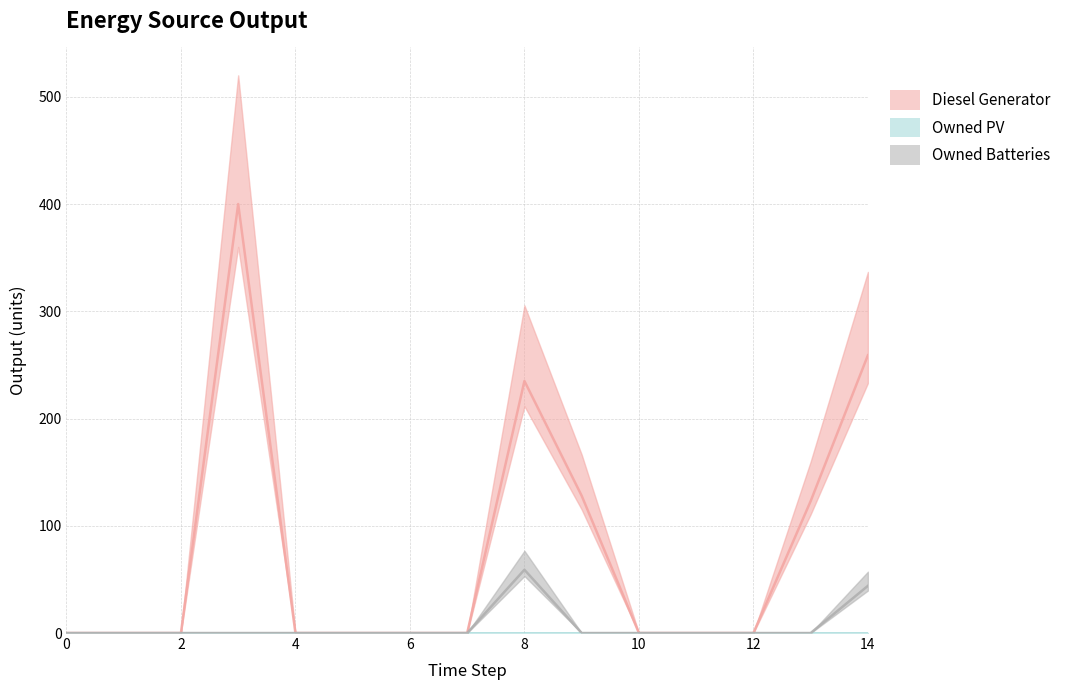

Between 0 and 2, which series saw the biggest shift?

Diesel Generator